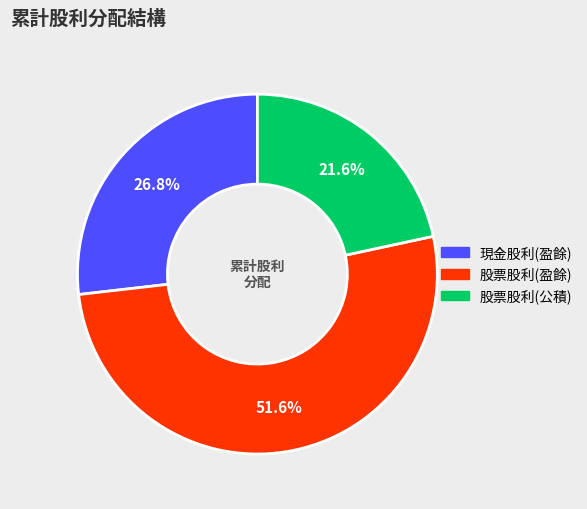

The 現金股利(盈餘) slice represents 27% of the pie. True or false?

True